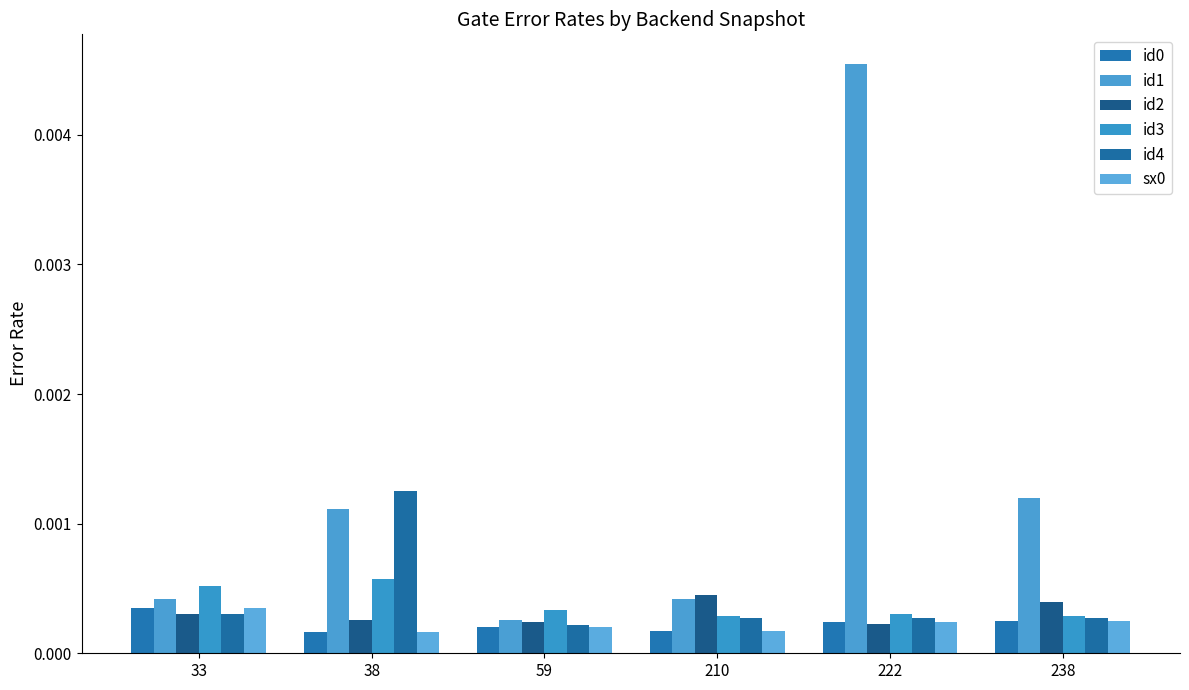

Rank the series at 33 from highest to lowest value.

id3, id1, id0, sx0, id4, id2